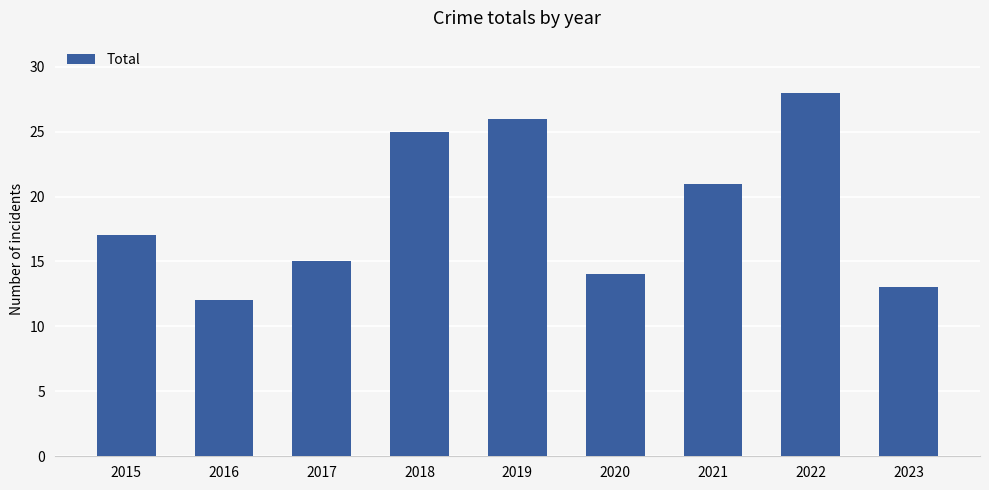

Which category has the highest value across all series?

2022